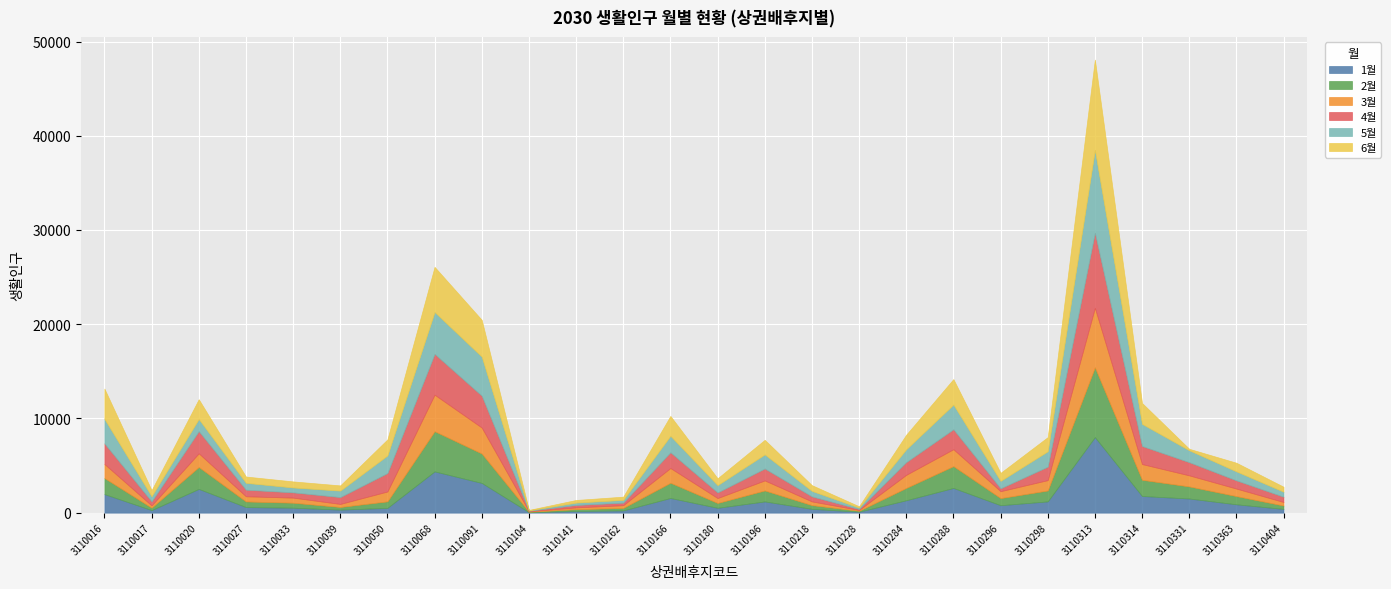

What is the difference between the 6월 values at 3110039 and 3110284?

992.5